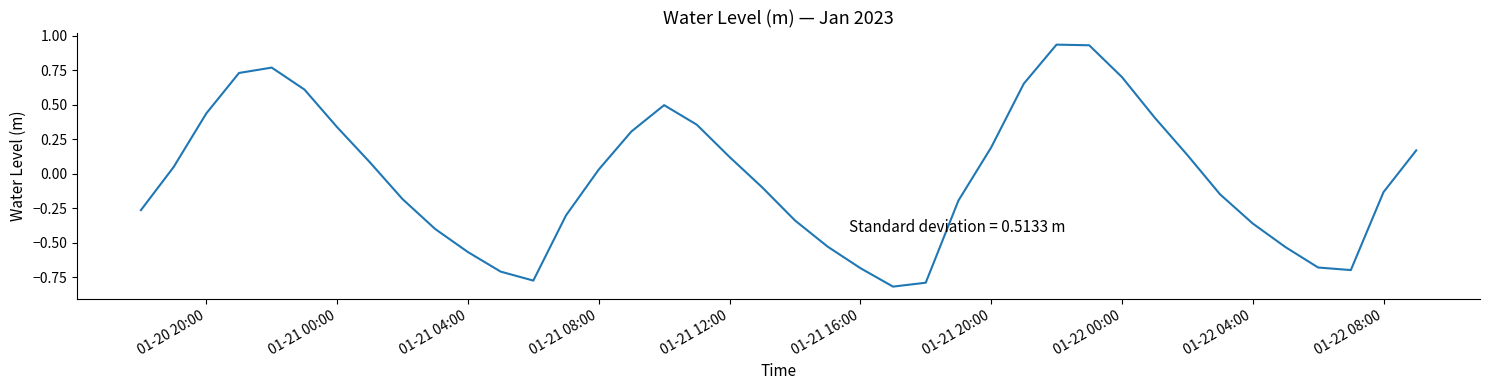

What is the difference between the maximum and minimum values?

1.8